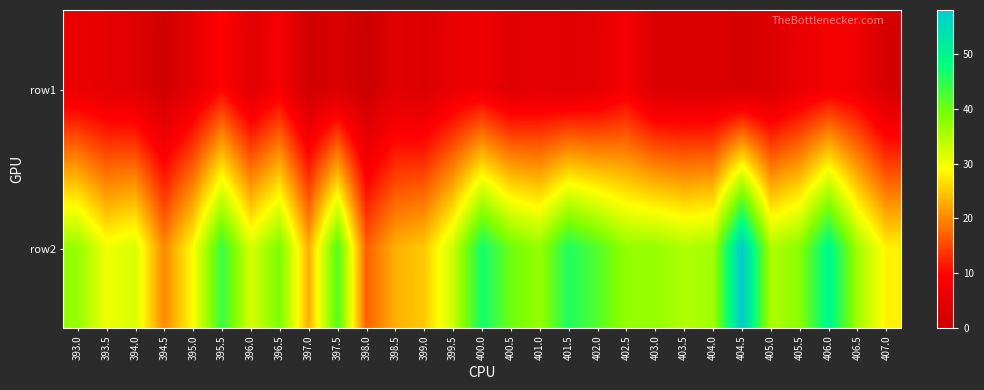

What is the total value across all series at 402.0?

47